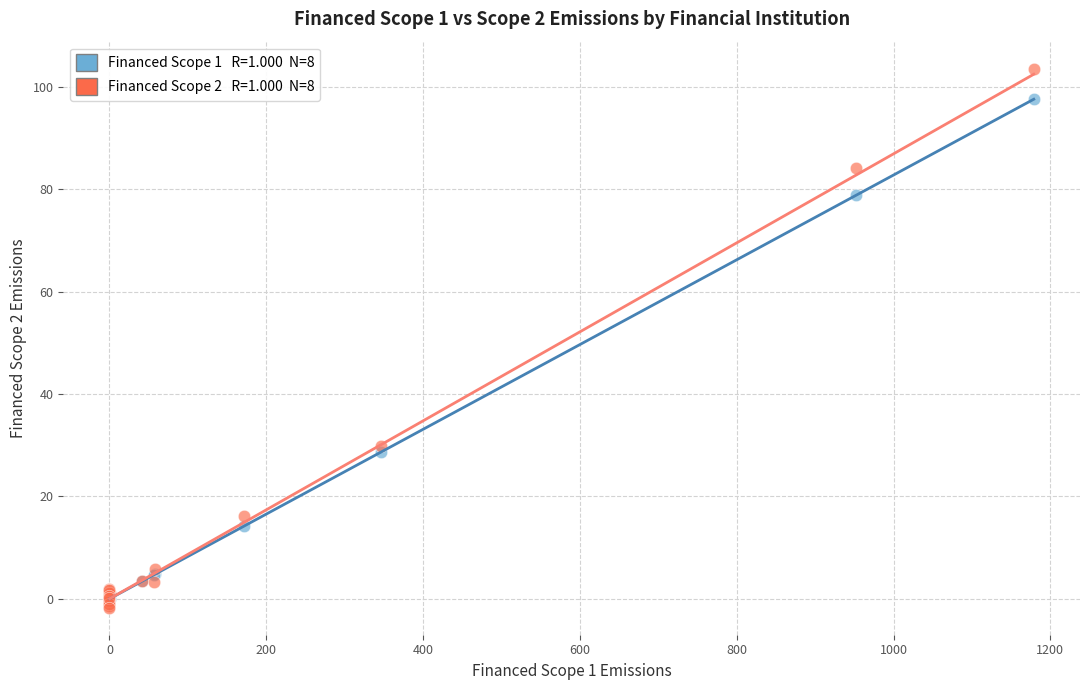

Across all series, what Y value is closest to 50?

29.8